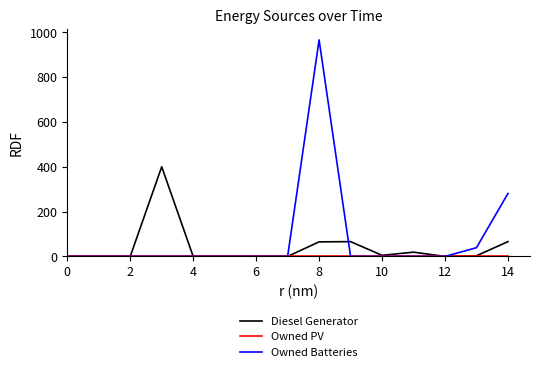

Which series has the largest range (max minus min)?

Owned Batteries